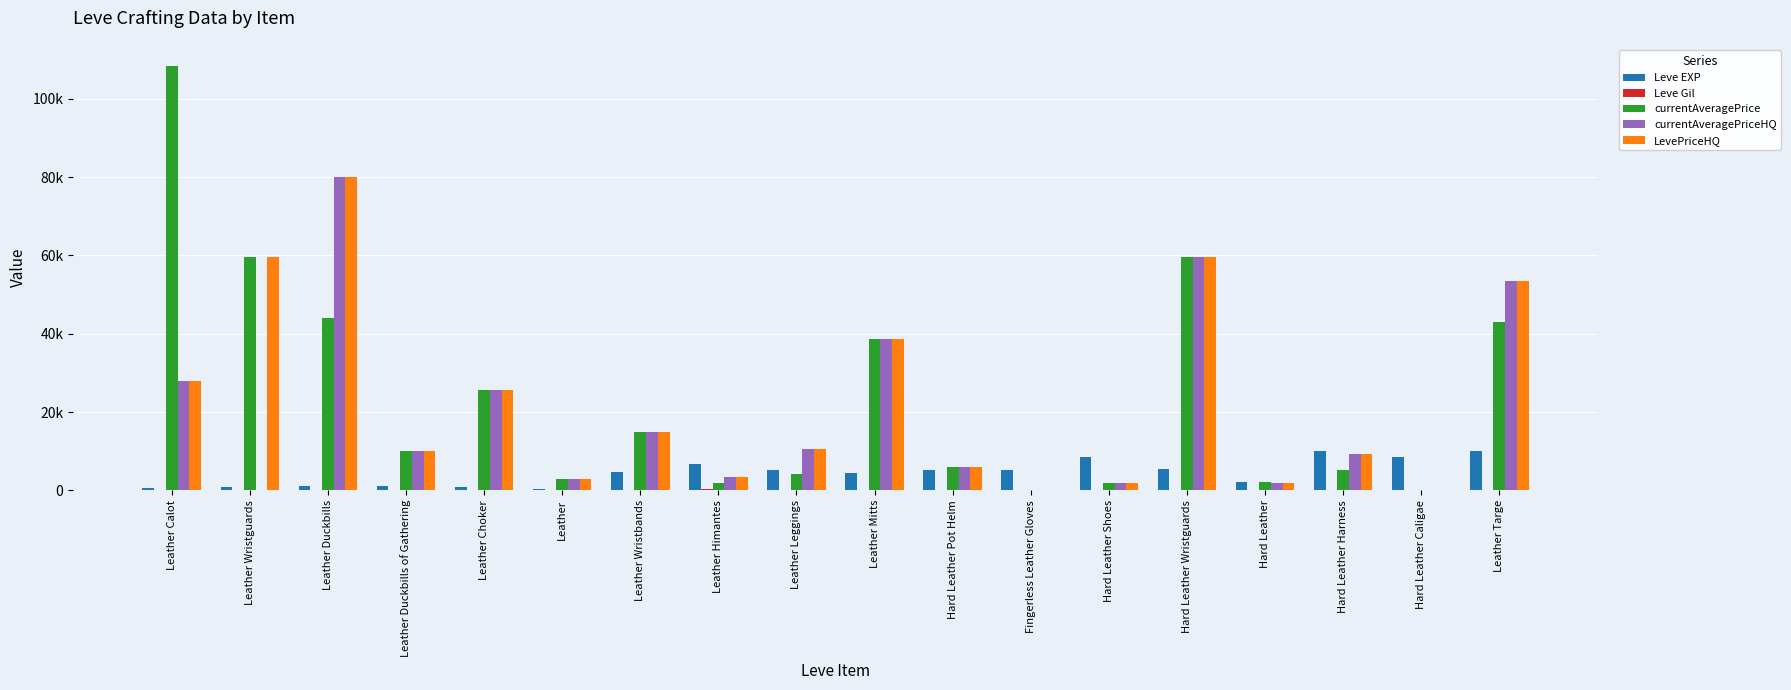

Does the chart contain stacked bars?

No